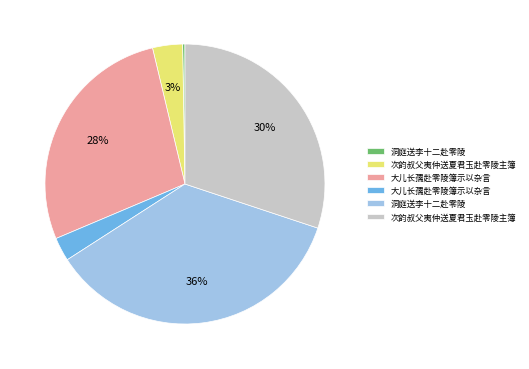

To the nearest percent, what is the average slice percentage?

17%